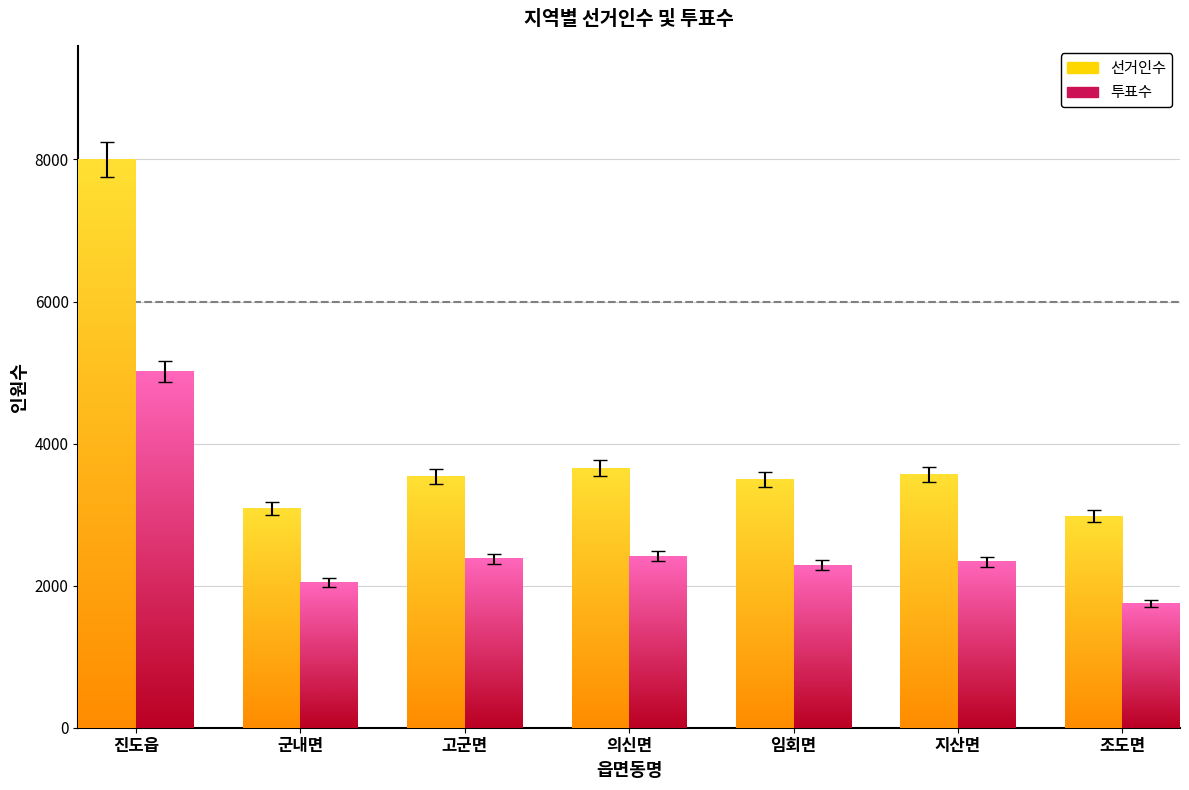

Which category has the highest value across all series?

진도읍